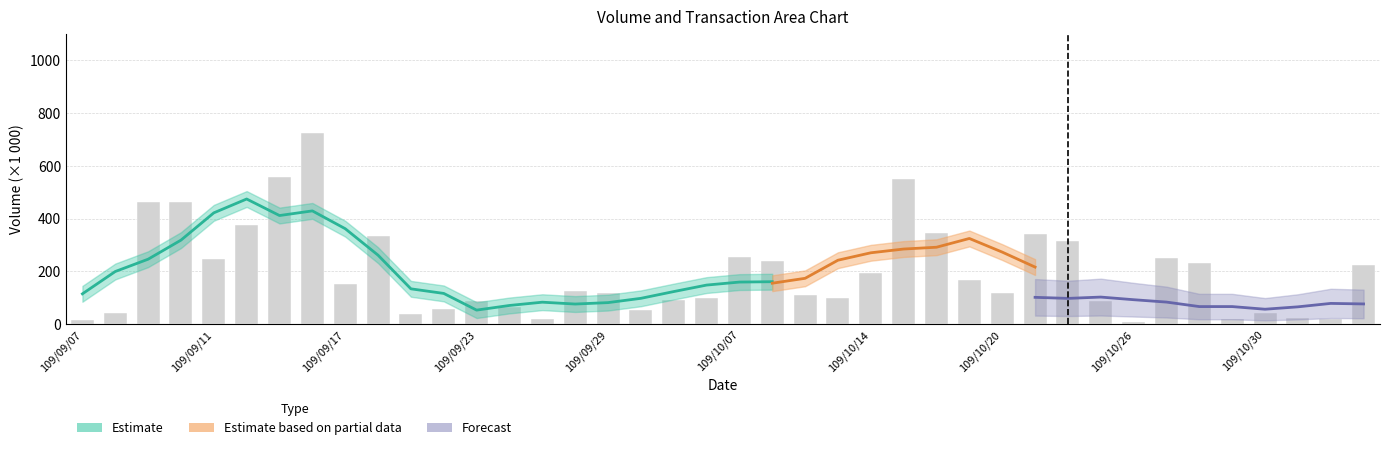

Are the bars grouped side by side (vs. stacked)?

No